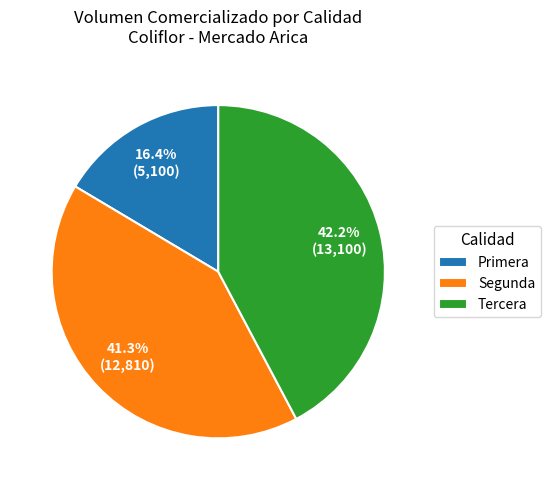

What percentage do Tercera and Segunda together represent?

83.6%